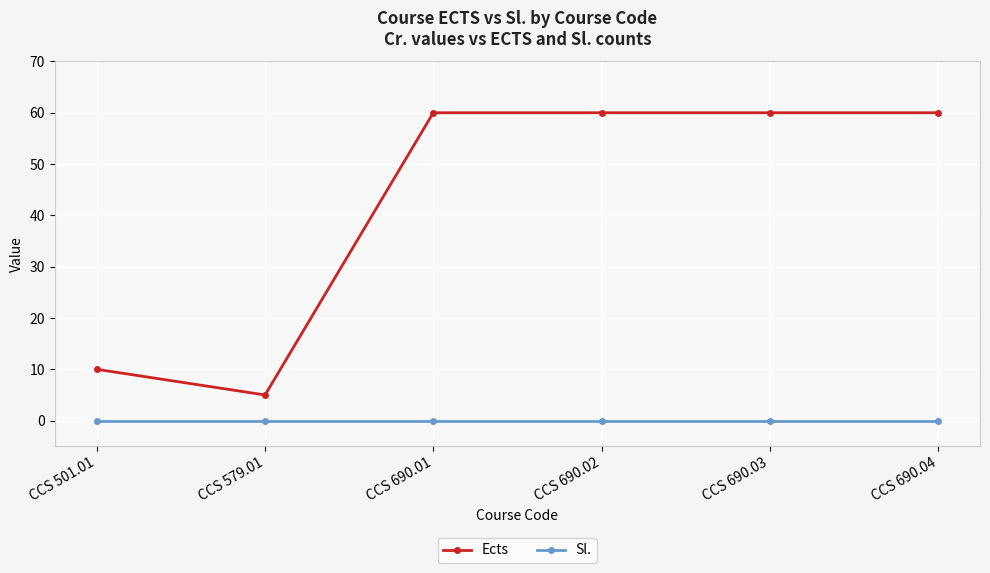

At CCS 690.02, list the series in order from largest to smallest.

Ects, Sl.